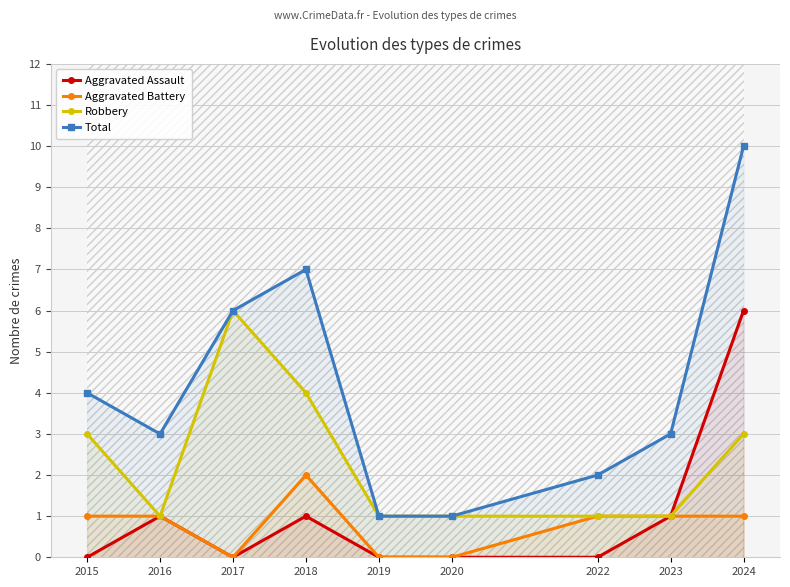

What is the difference between the maximum and minimum values in the Total series?

9